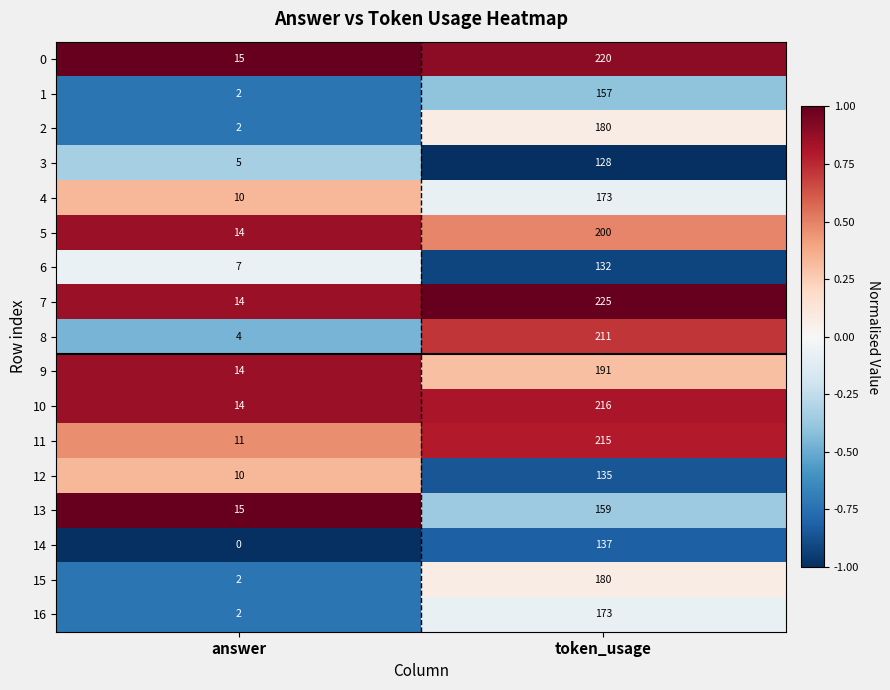

What is the minimum value for 12?

10